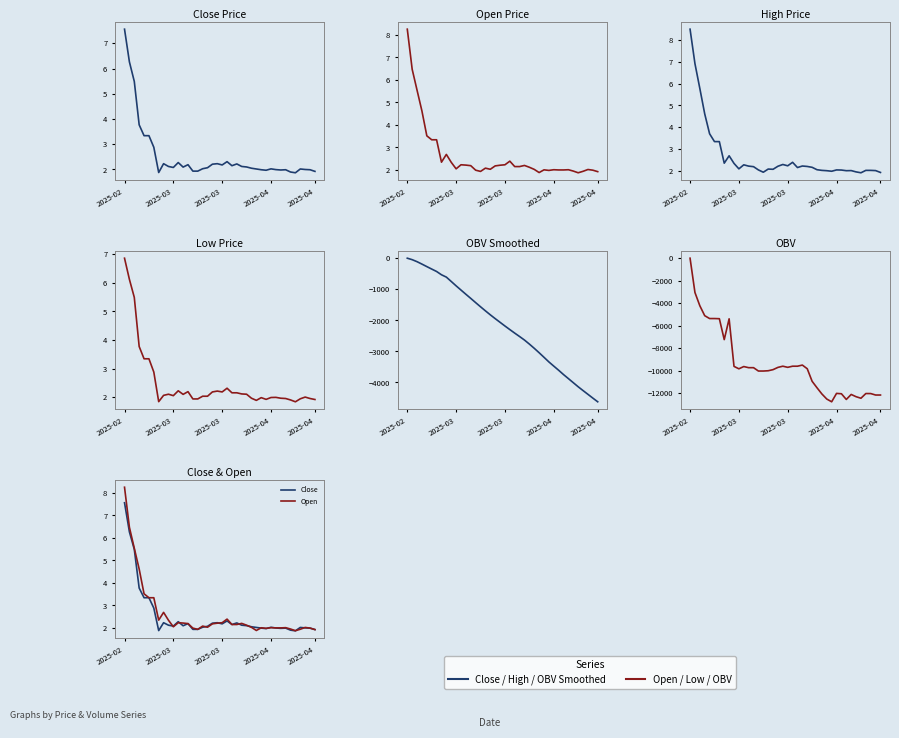

At which category does the chart reach its minimum across all series?

29